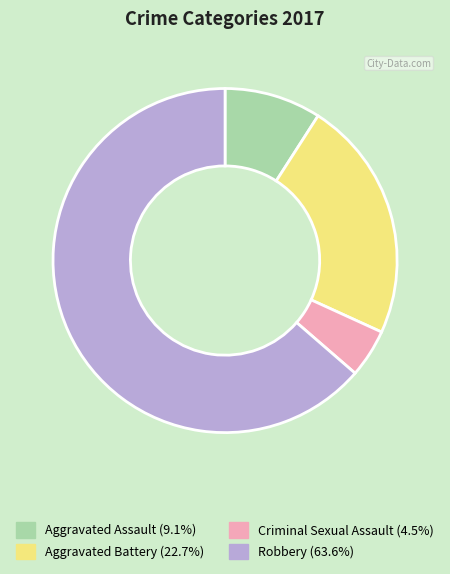

Does any single category account for the majority?

Yes